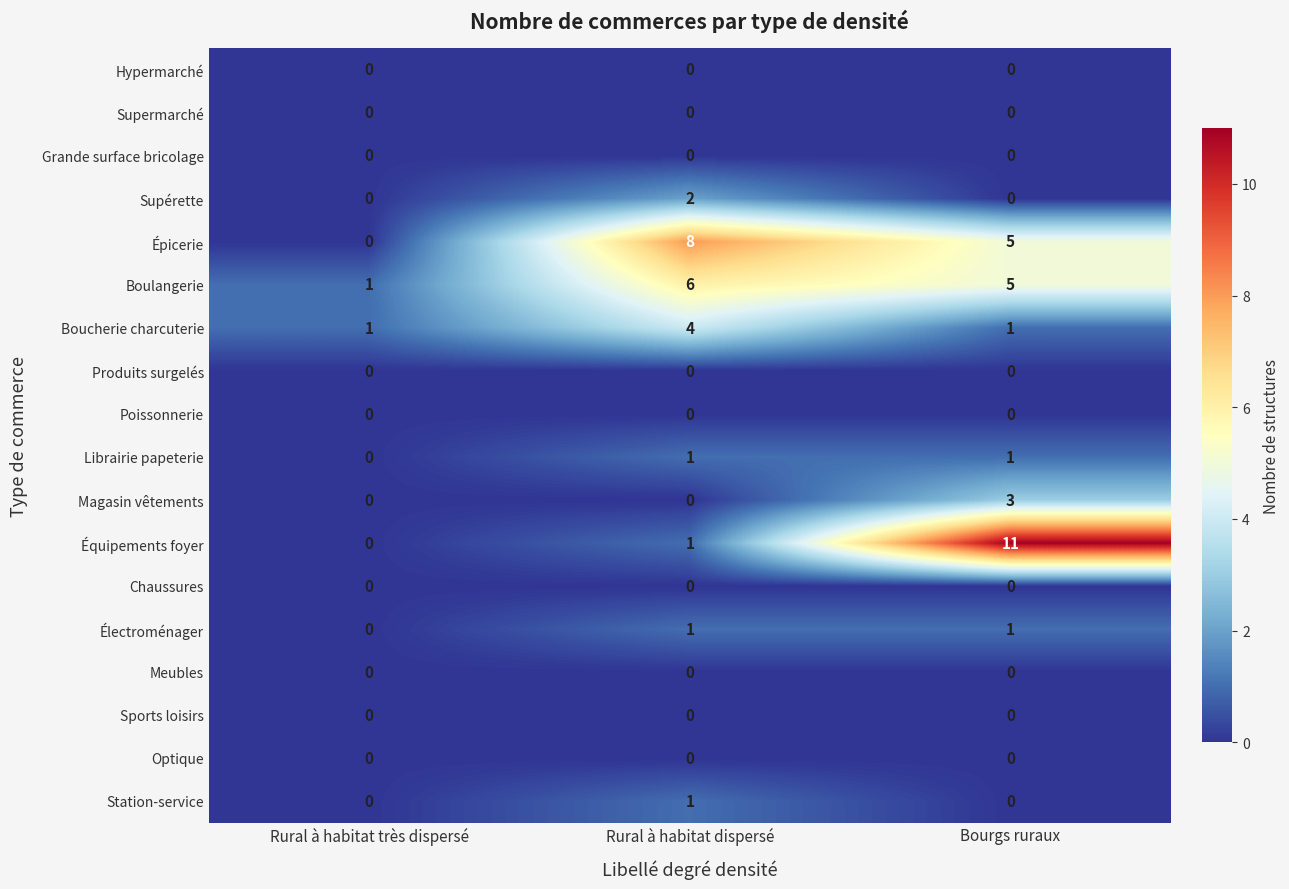

At how many categories does at least one series exceed 9?

1